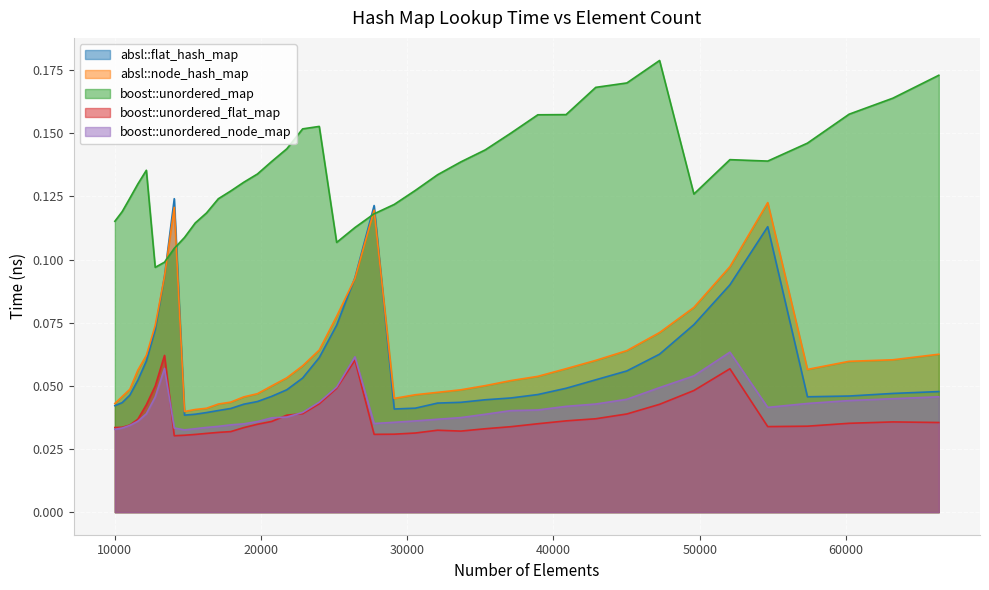

What is the highest value of the absl::node_hash_map series?

0.1